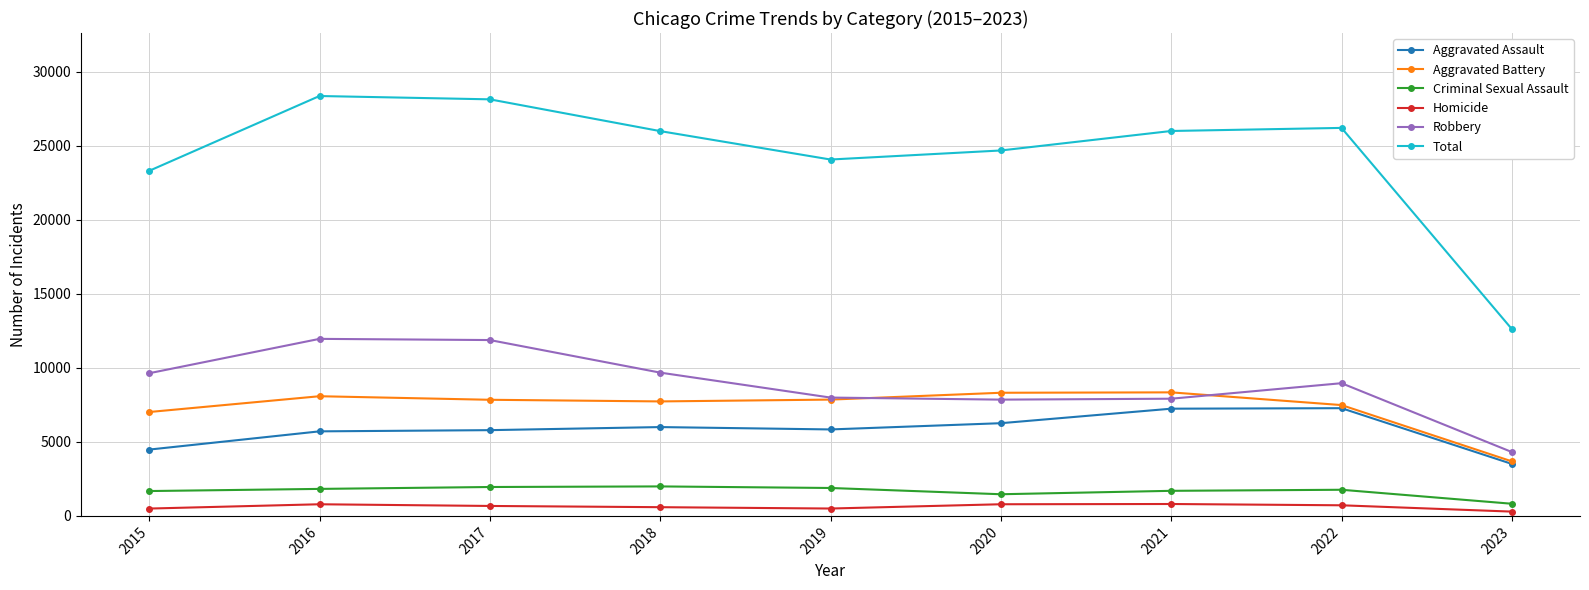

What is the minimum value for Criminal Sexual Assault?

821